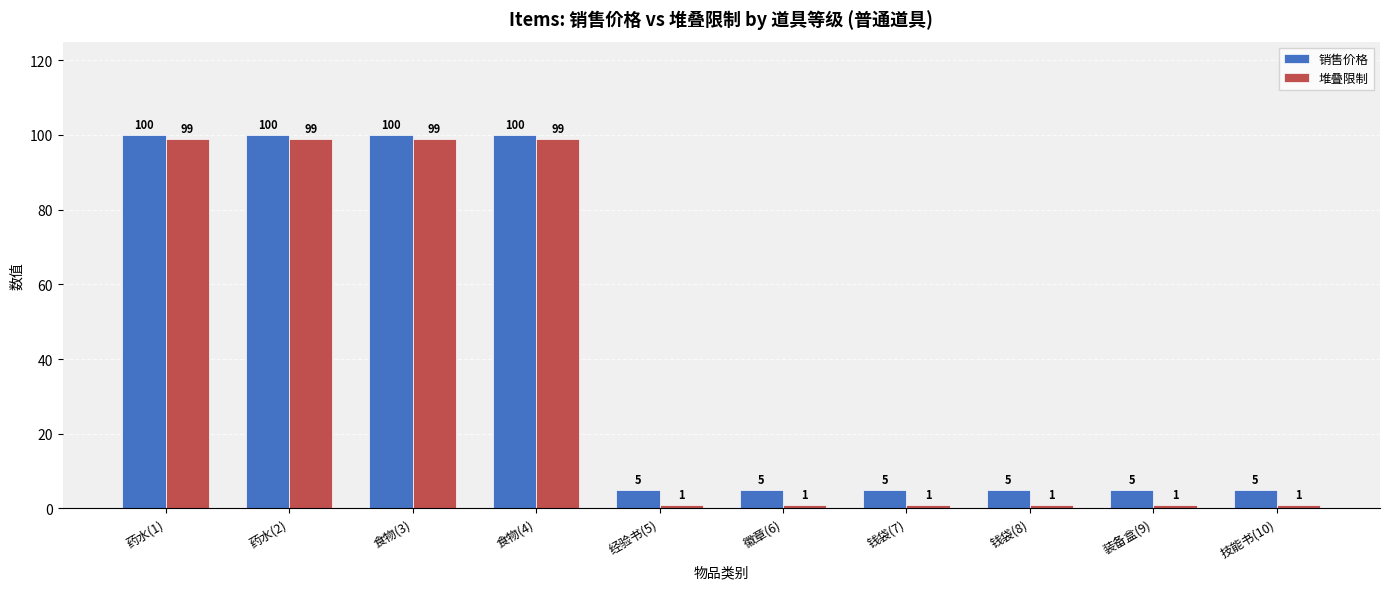

What are all the series names shown in the legend?

销售价格, 堆叠限制